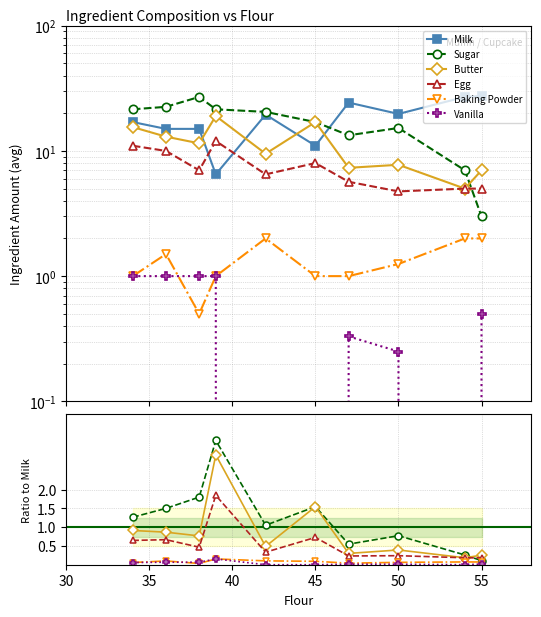

In Sugar, how many points are higher than both neighbors (excluding endpoints)?

2